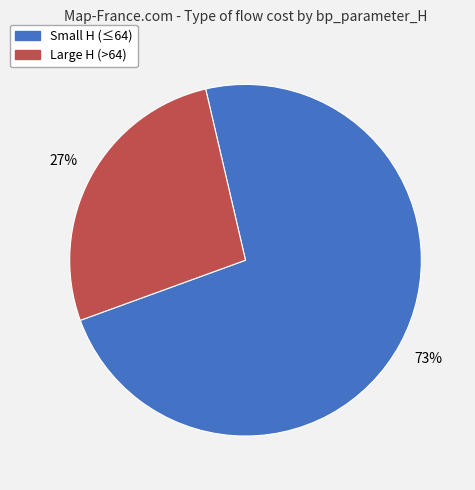

What is the smallest slice in the pie chart?

Large H (>64)